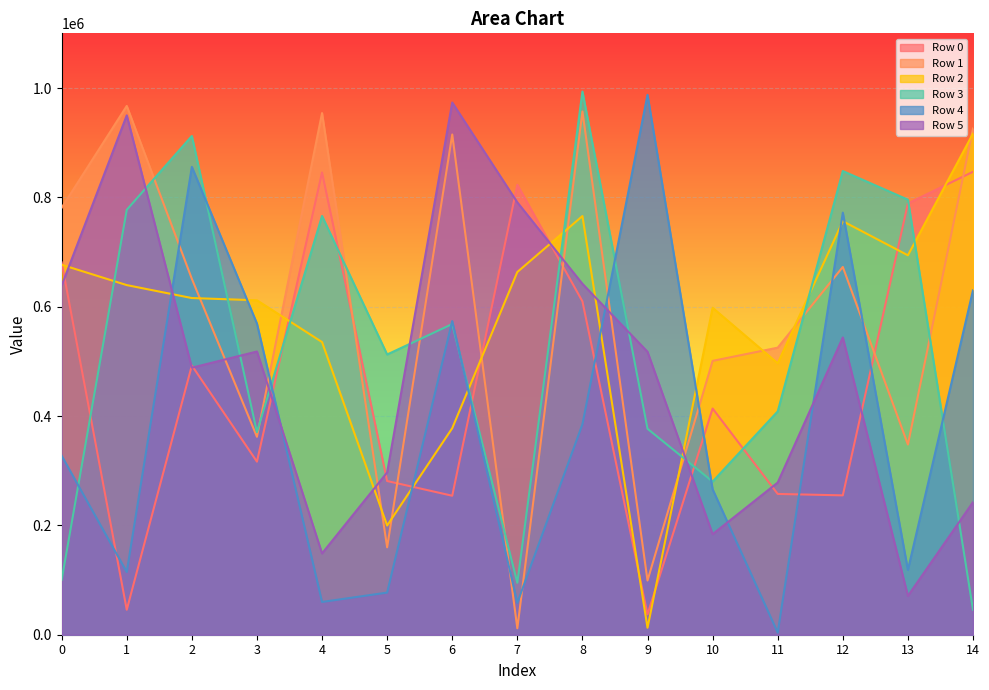

How many lines are shown in the chart?

6